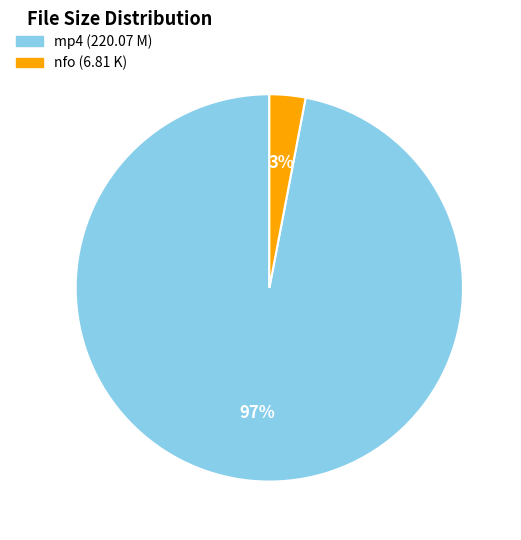

To the nearest percent, what is the average slice percentage?

50%